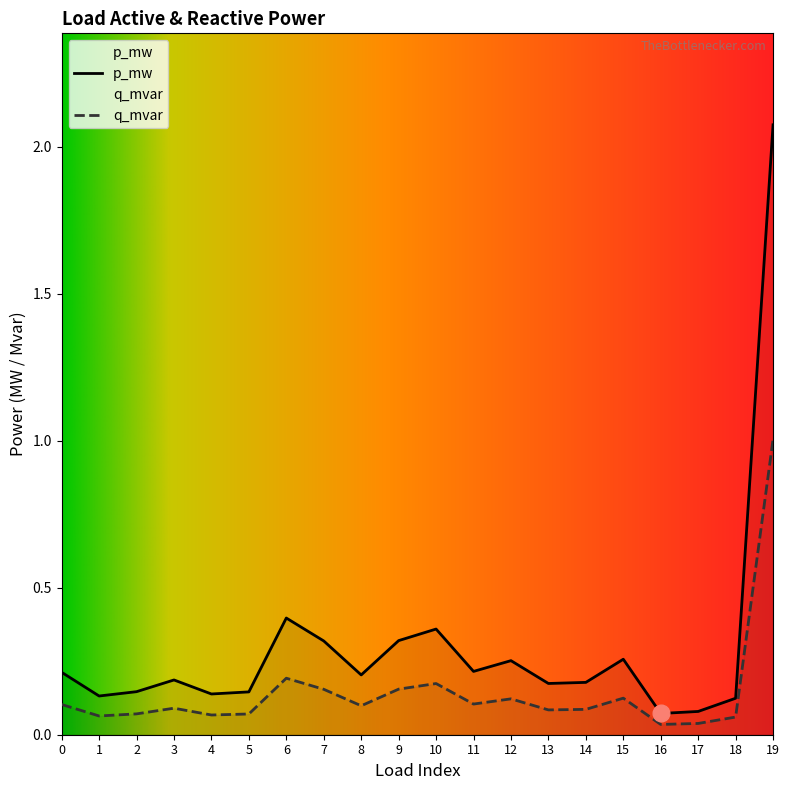

Which label corresponds to the smallest value in the chart?

16